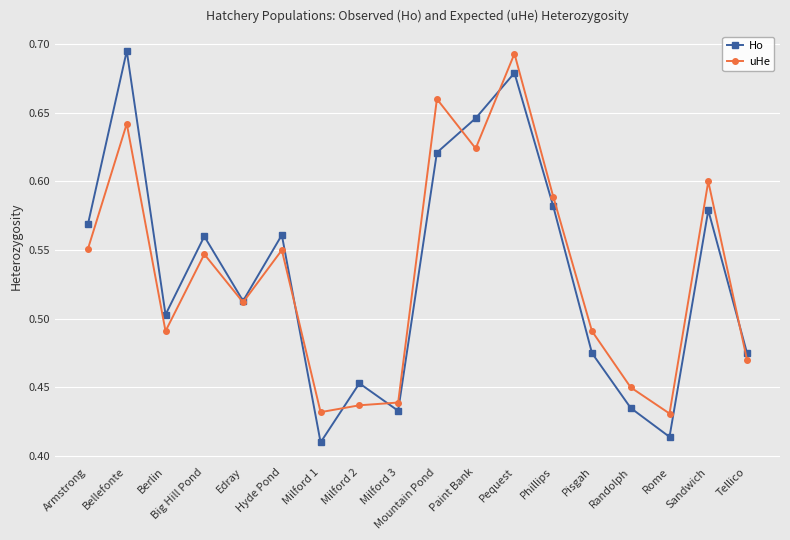

Between Paint Bank and Phillips, which series saw the biggest shift?

Ho